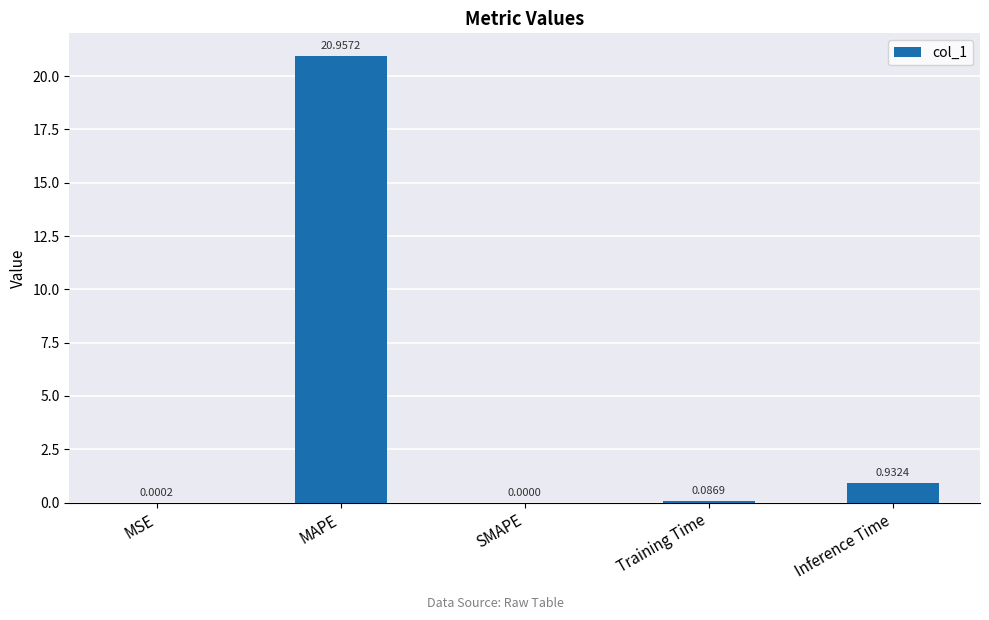

Where is the data nearest to the value 10?

Inference Time